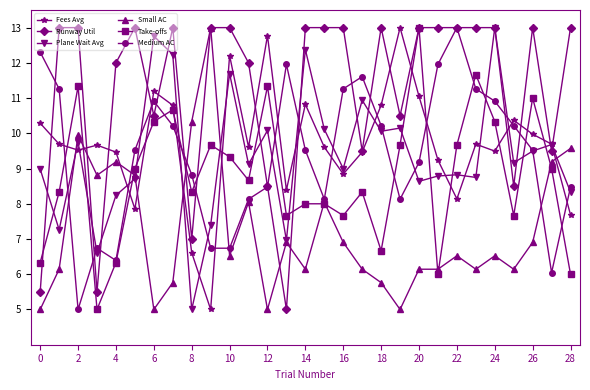

Does the chart display data point markers on the line(s)?

Yes